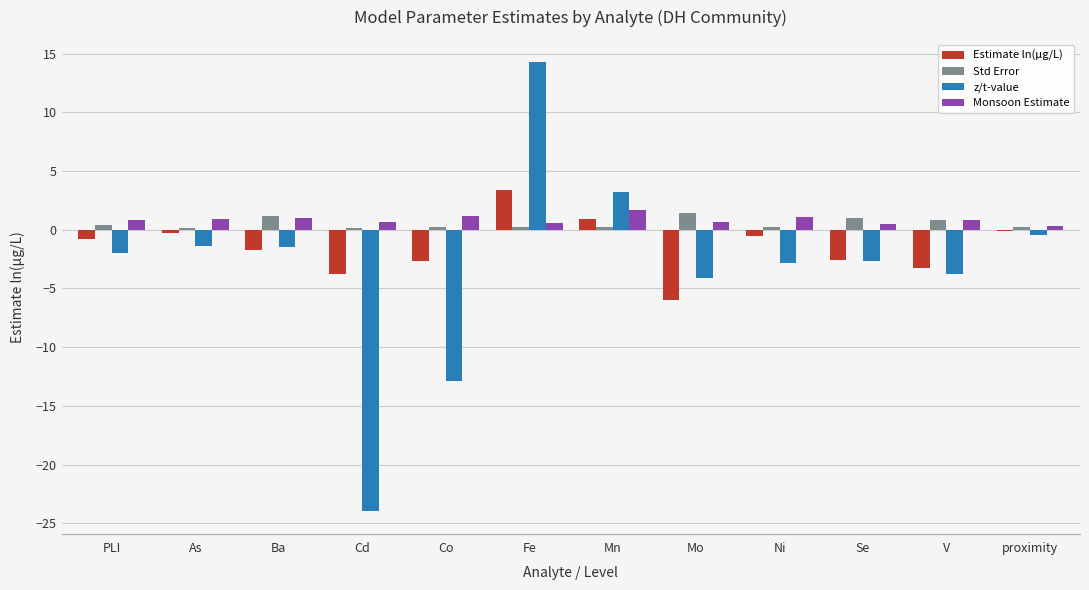

Which series changed the most between Mn and proximity?

z/t-value